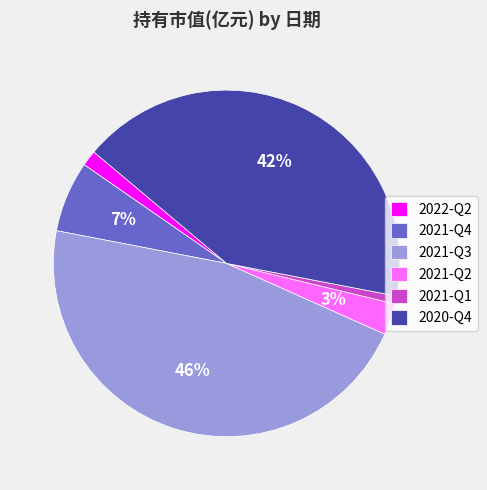

To the nearest percent, what is the combined percentage of 2020-Q4 and 2021-Q2?

45%